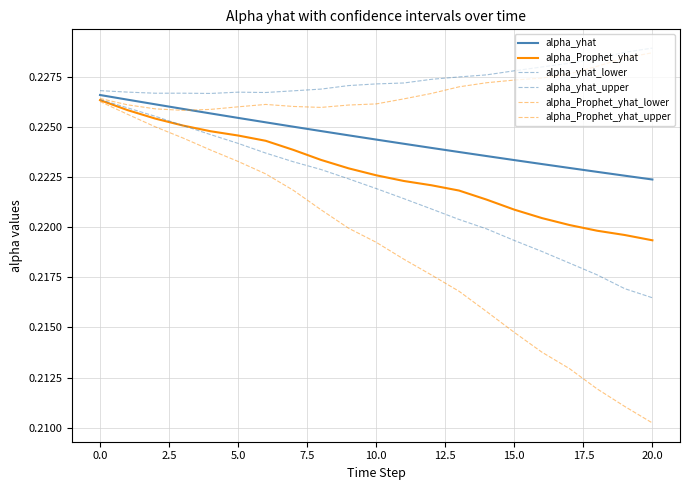

At how many categories does at least one series exceed 0?

21